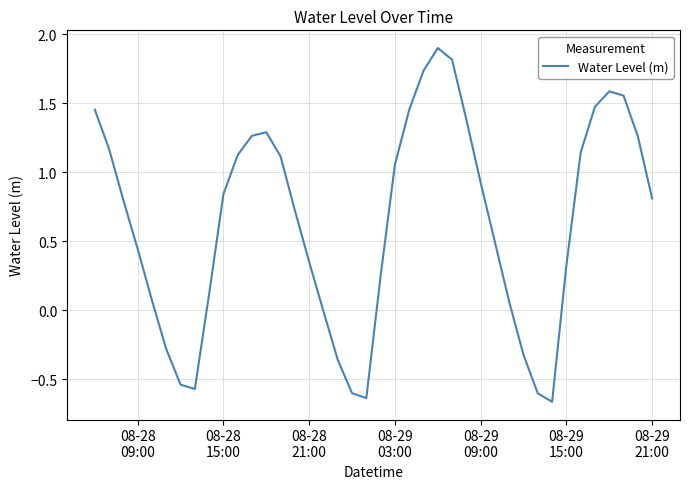

How many series are shown in this chart?

1